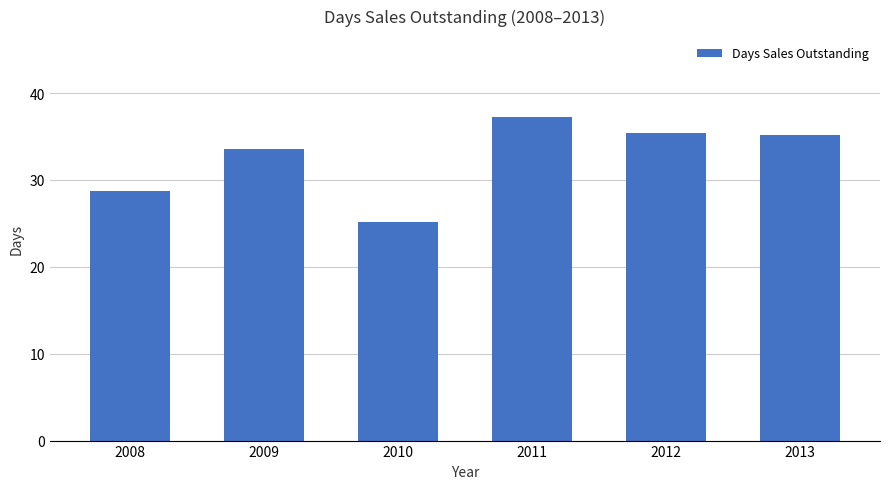

Reading left to right, list all the values displayed in this chart.

28.7	33.6	25.2	37.2	35.4	35.1